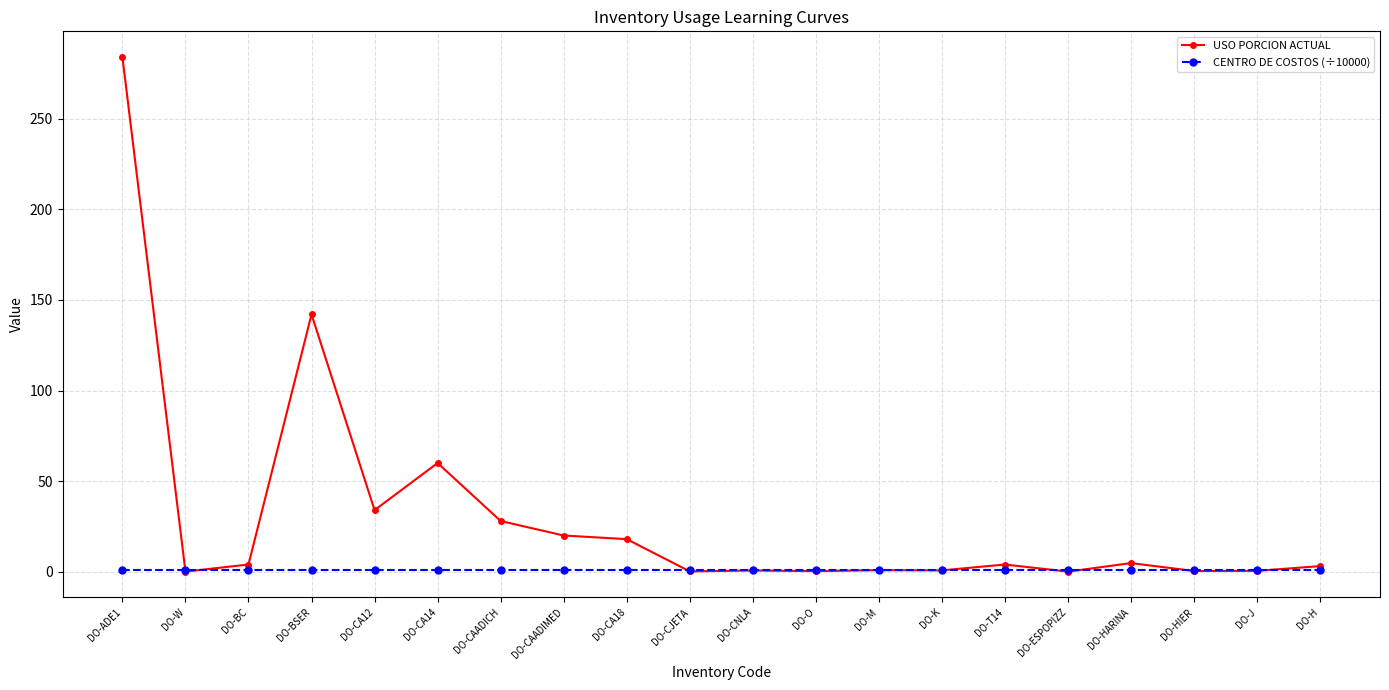

At which label does USO PORCION ACTUAL reach its peak?

DO-ADE1